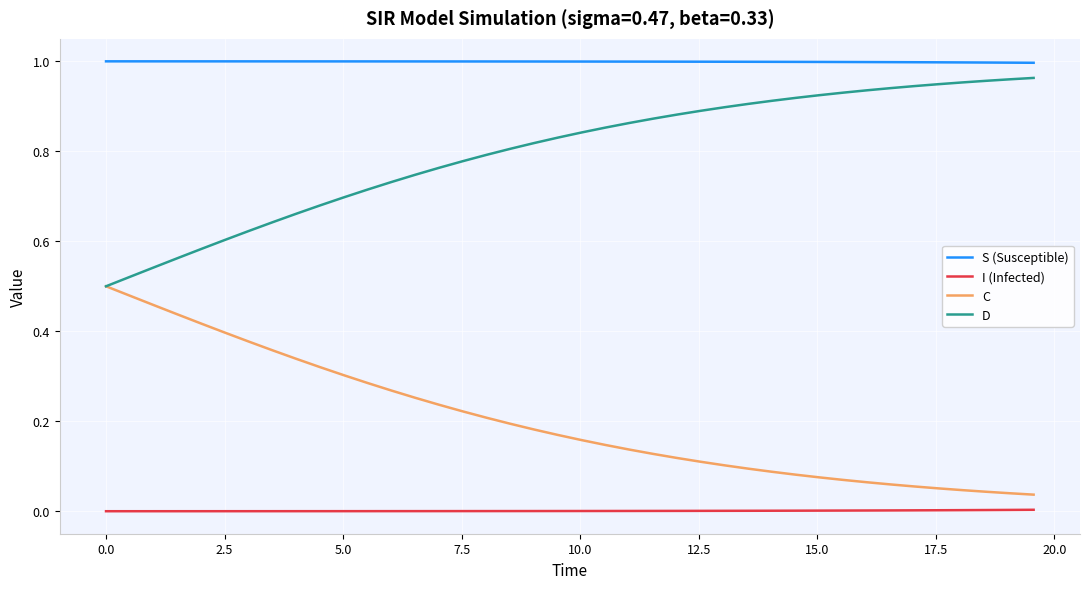

True or false: I (Infected) and C cross at least once.

False